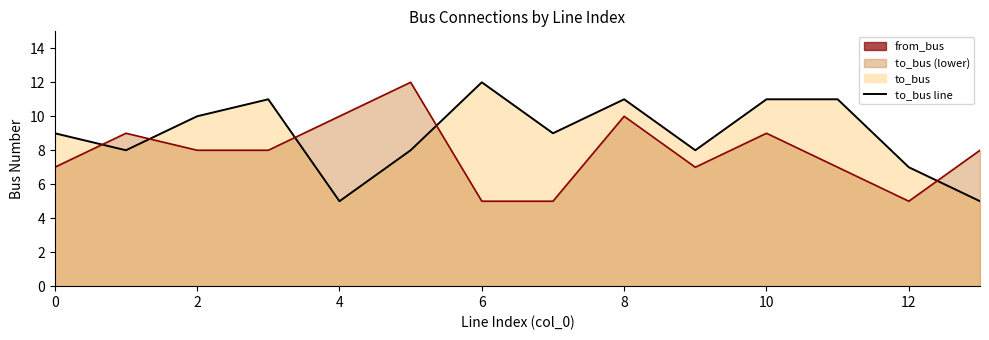

Does the chart have visible grid lines?

No